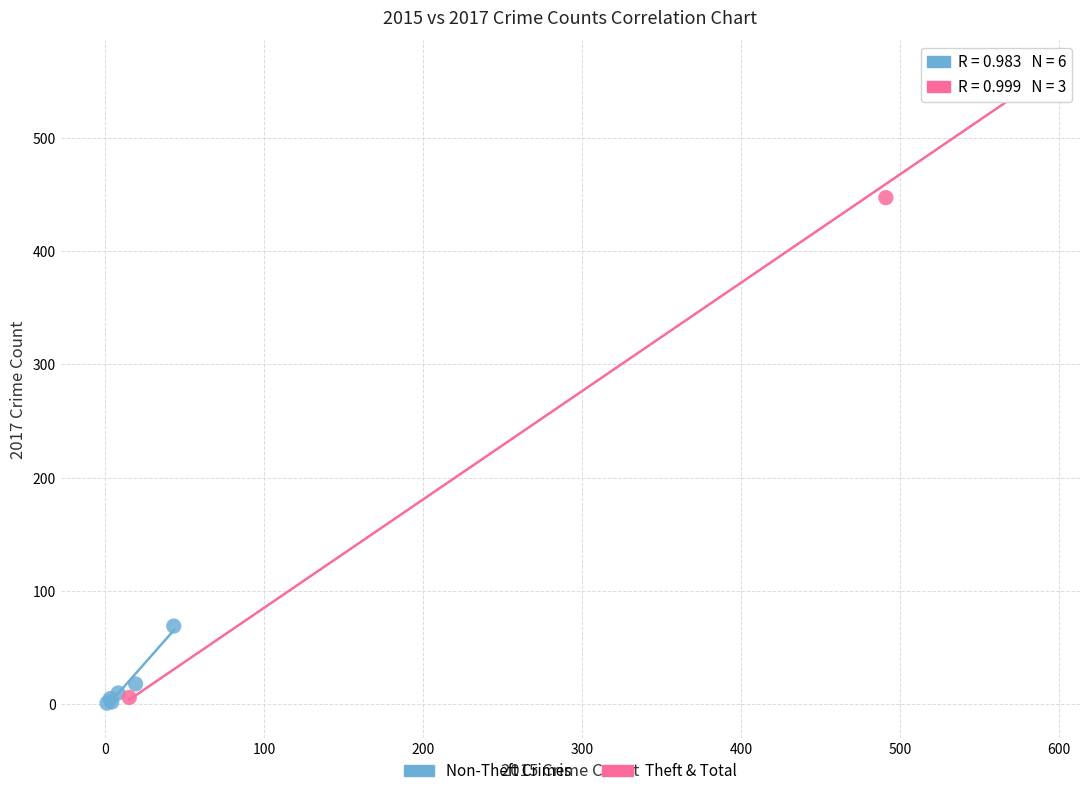

What are all the series names shown in the legend?

Non-Theft Crimes, Theft & Total